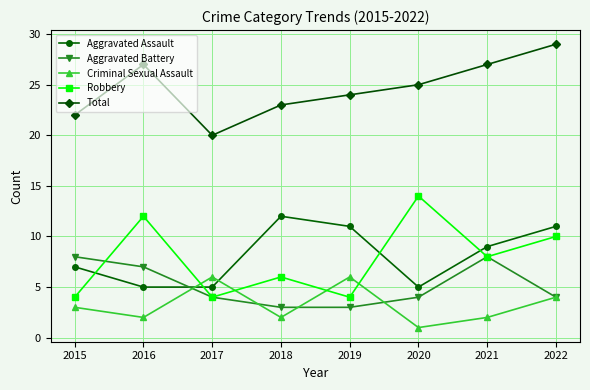

How many categories are shown in the chart?

8